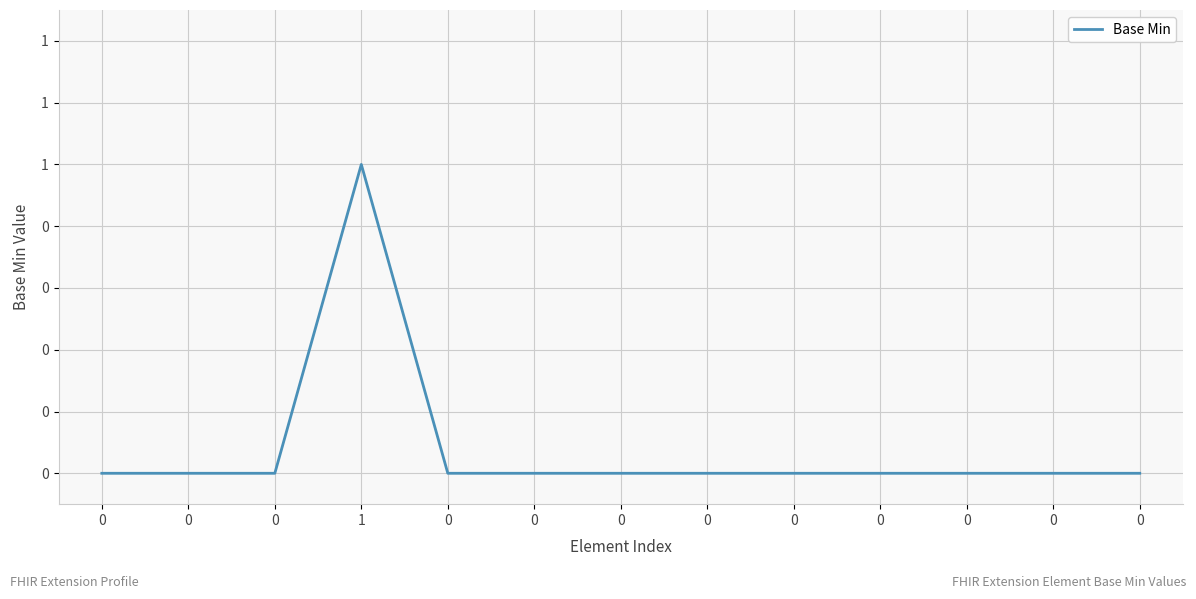

Is this an area chart (filled region under the line)?

No